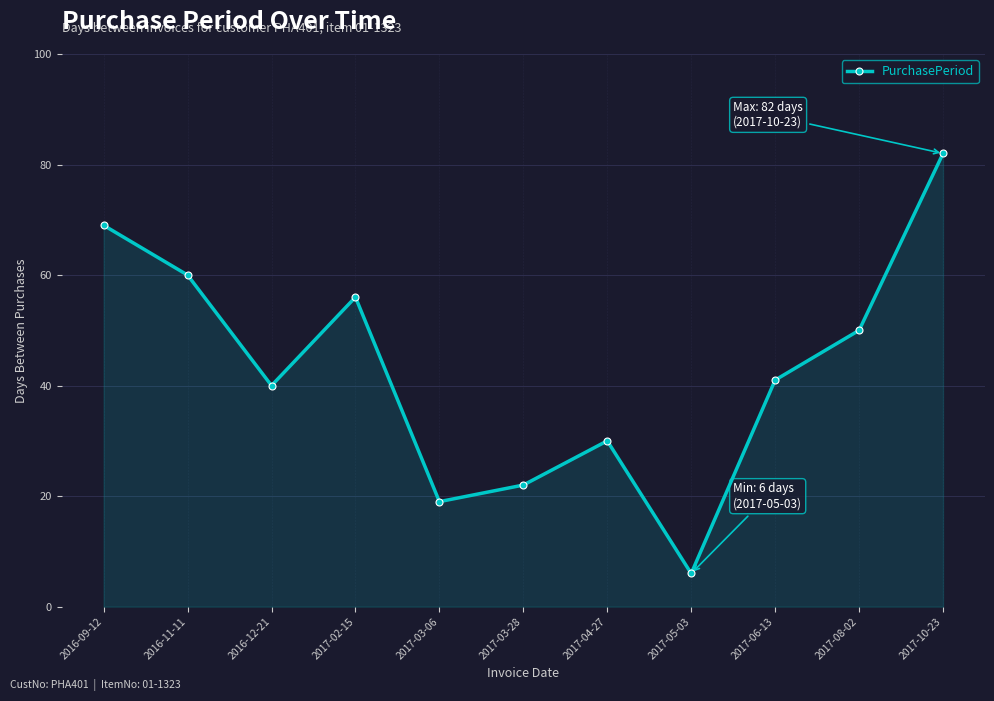

Reading right to left, list all the values displayed in this chart.

2017-10-23=82	2017-08-02=50	2017-06-13=41	2017-05-03=6	2017-04-27=30	2017-03-28=22	2017-03-06=19	2017-02-15=56	2016-12-21=40	2016-11-11=60	2016-09-12=69